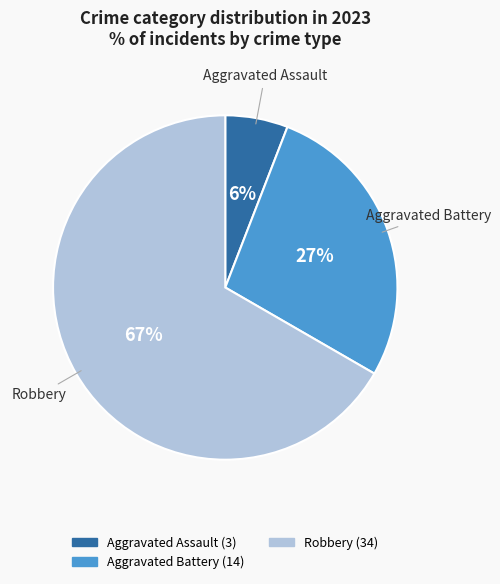

Which category accounts for the majority?

Robbery